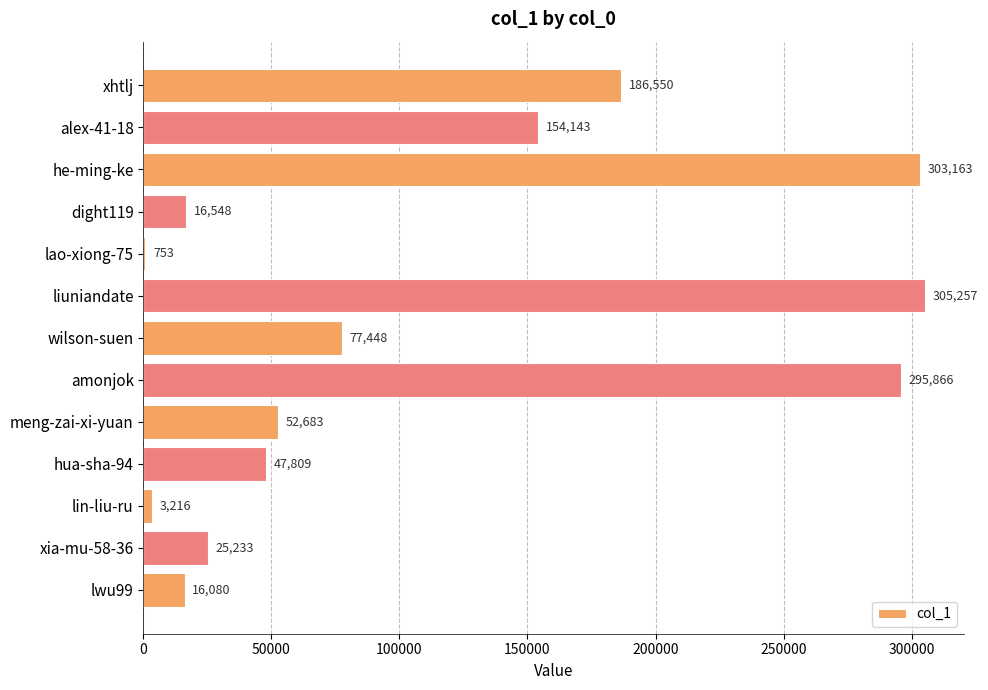

At which category does the chart reach its peak across all series?

liuniandate